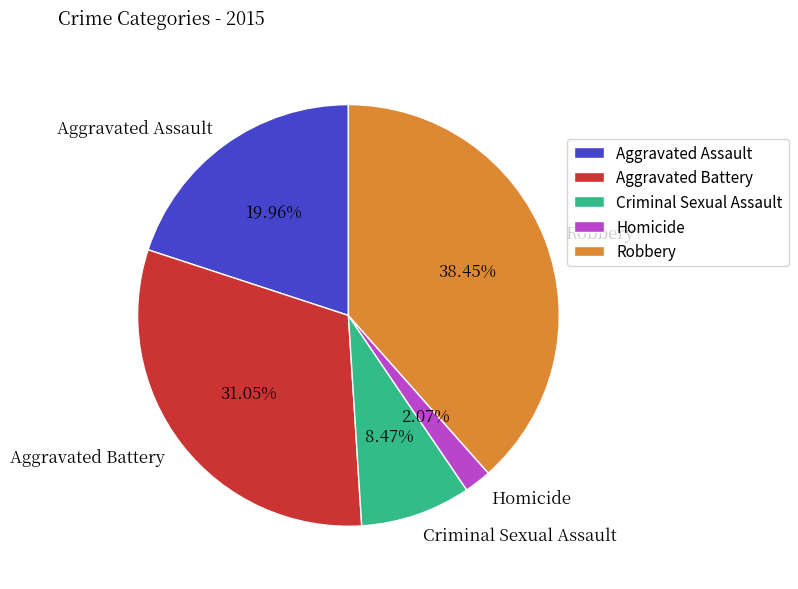

True or false: Homicide accounts for 7% of the total.

False